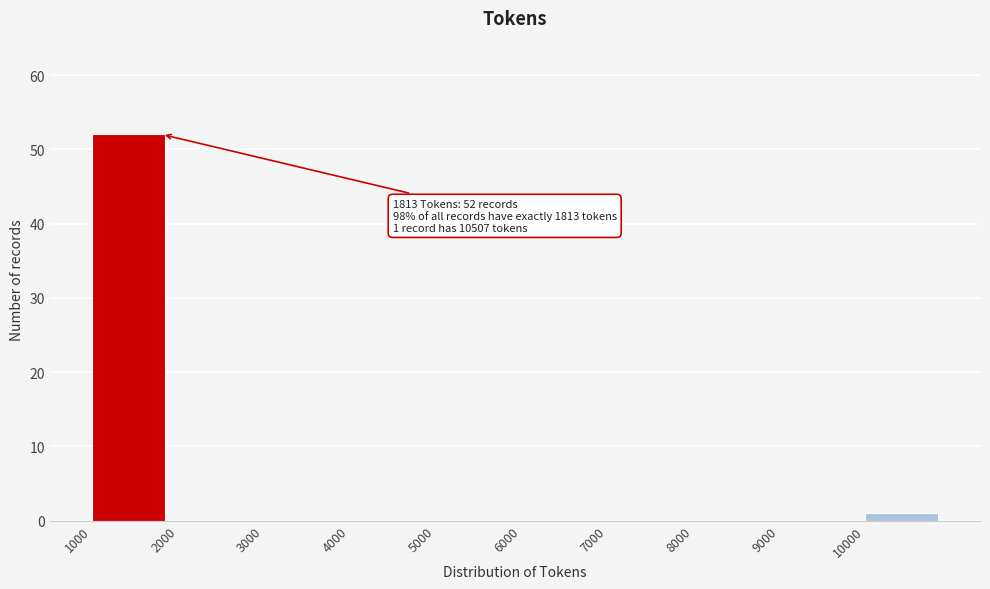

Which range on the x-axis has the tallest bar?

1000 to 2000